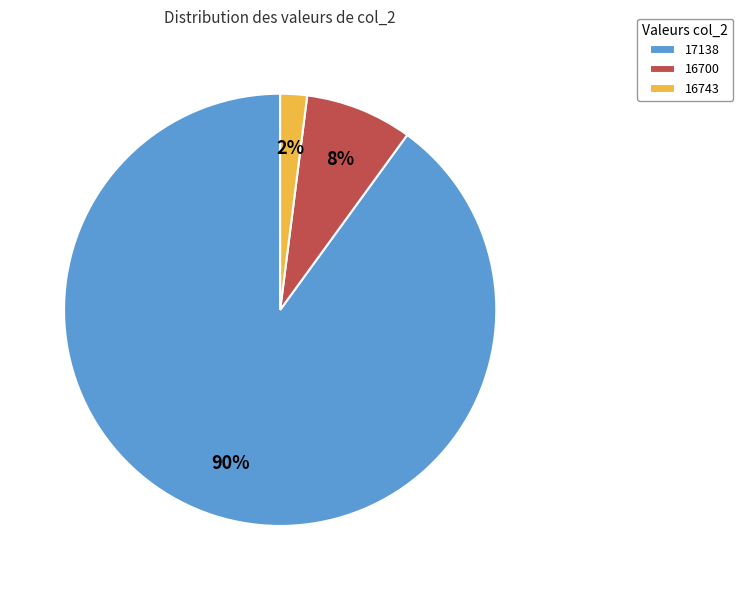

Combined, do 16743 and 17138 account for over 50%?

Yes